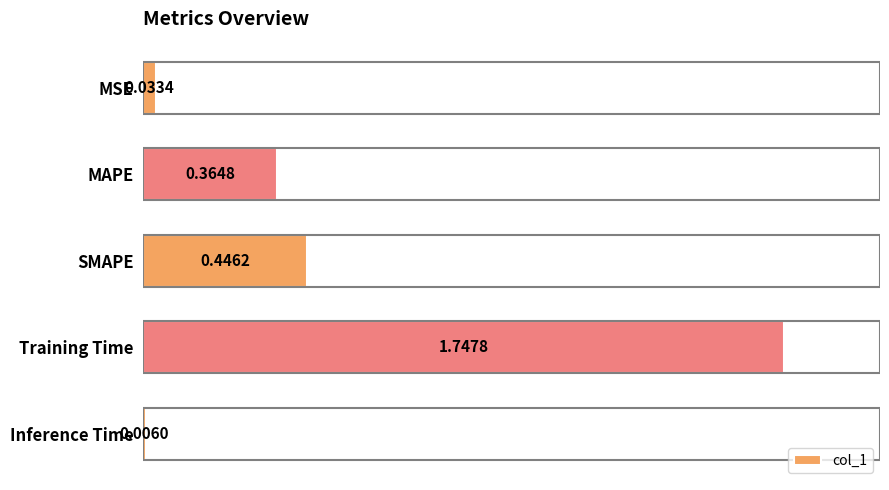

What is the change in value from MAPE to Inference Time?

-0.4